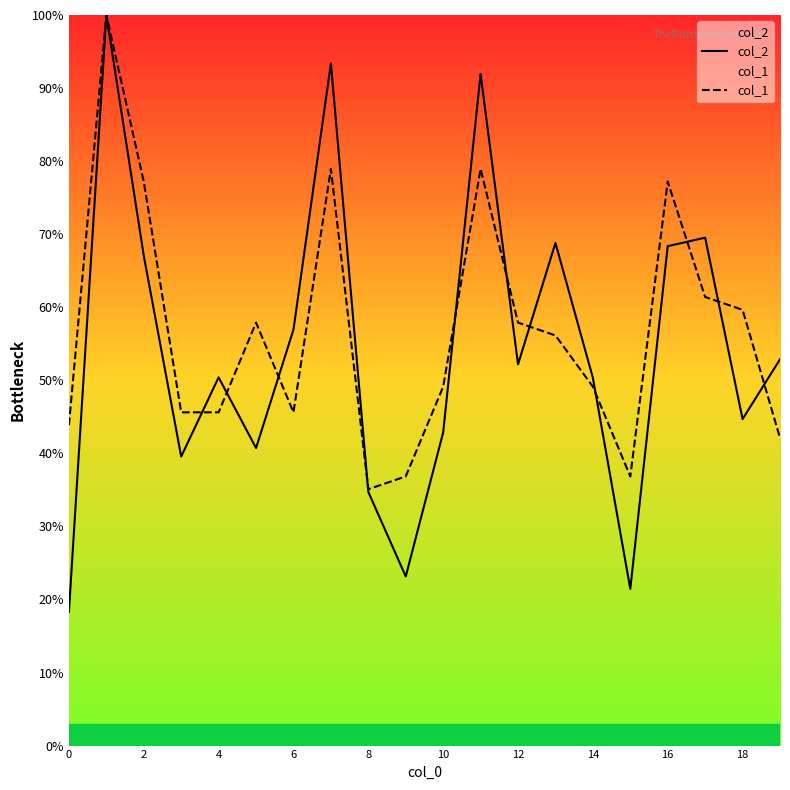

True or false: col_2 has a value of 104.9 at 2.

False